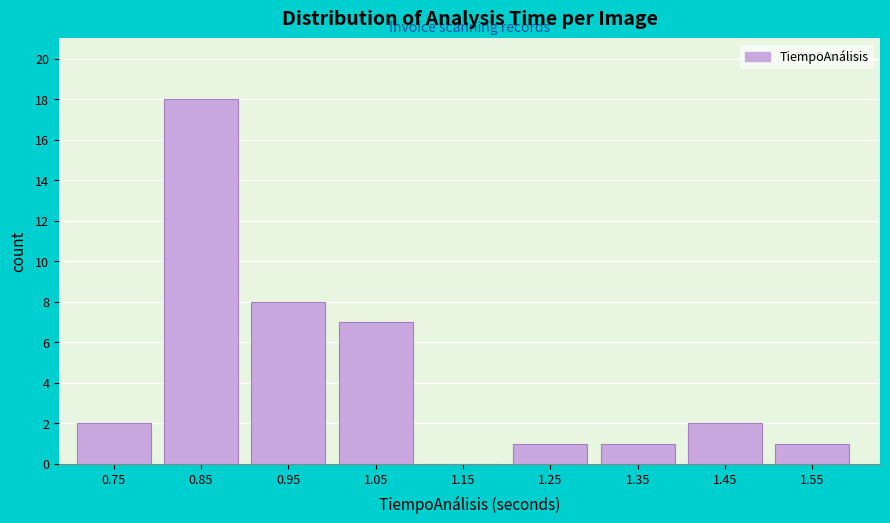

Reading left to right, transcribe all the data shown in this chart.

0.75=2	0.85=18	0.95=8	1.05=7	1.15=0	1.25=1	1.35=1	1.45=2	1.55=1